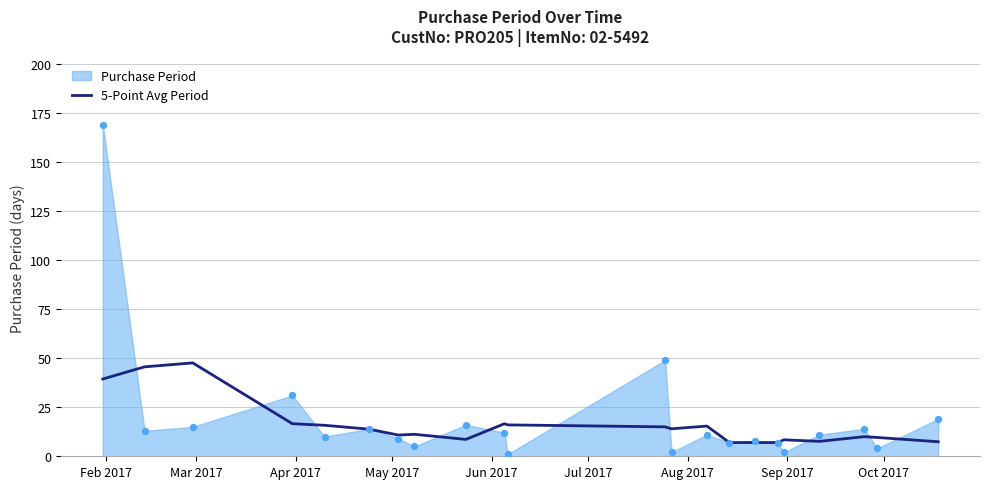

What is the maximum value for 5-Point Avg Period?

47.6